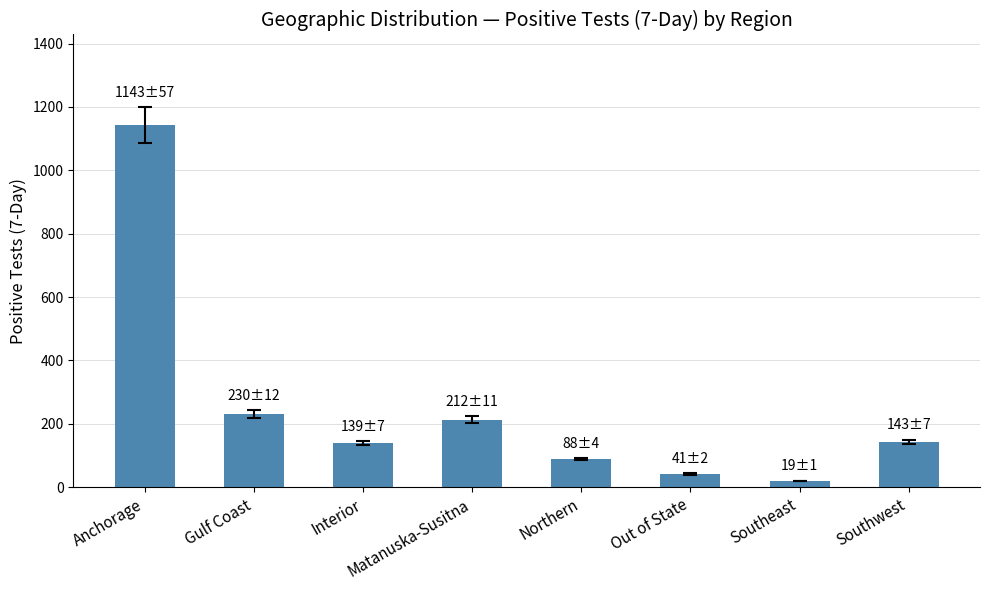

What is the change in value from Anchorage to Gulf Coast?

-913